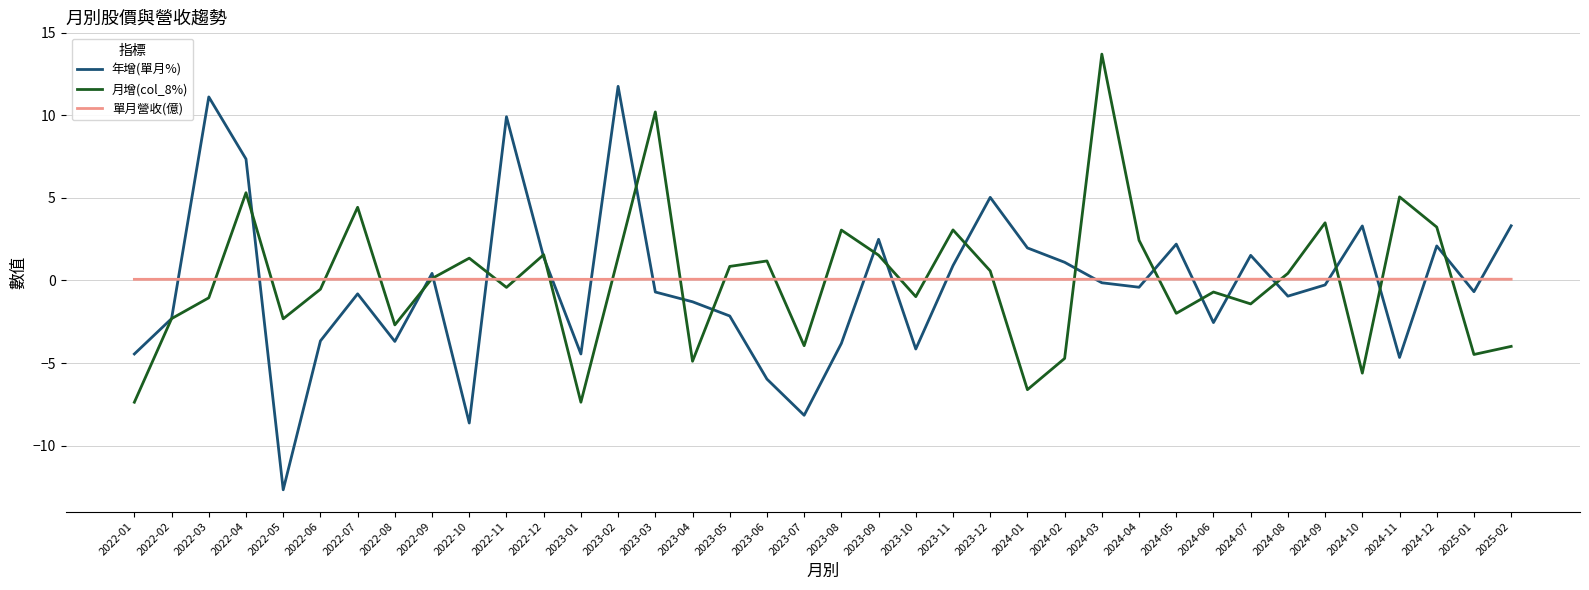

How many lines are shown in the chart?

3